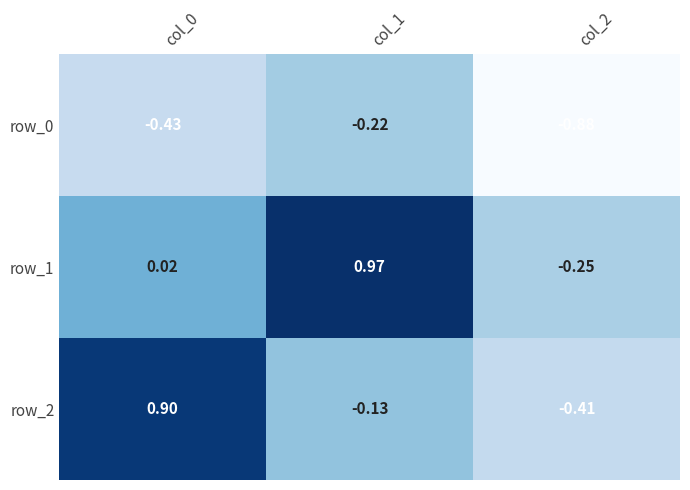

How many values in the row_2 series are below 0?

2